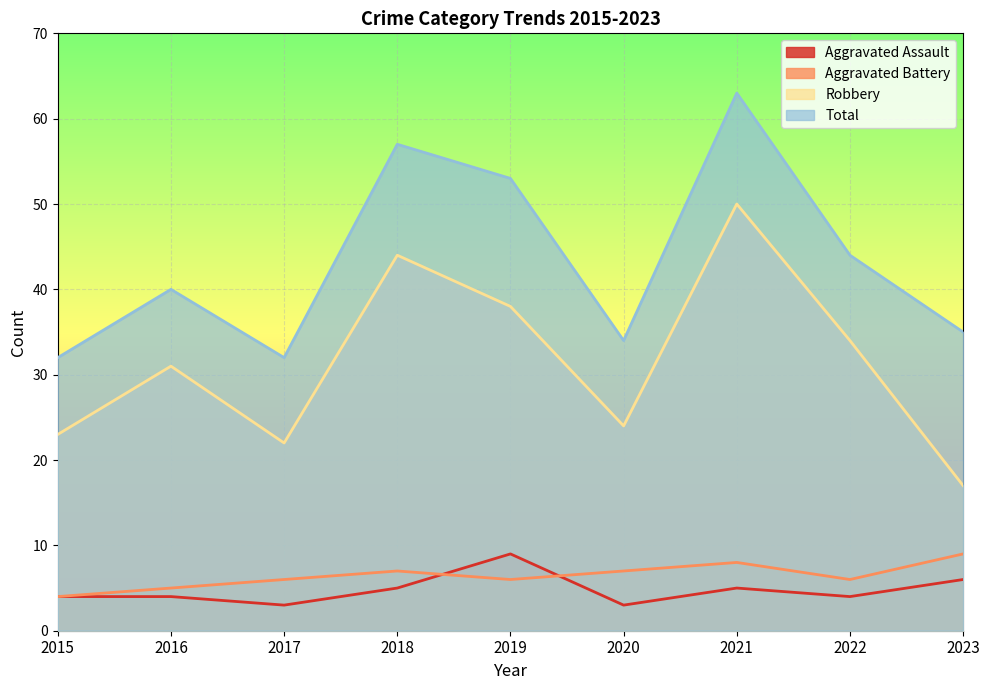

How many values in the Robbery series exceed 31?

4